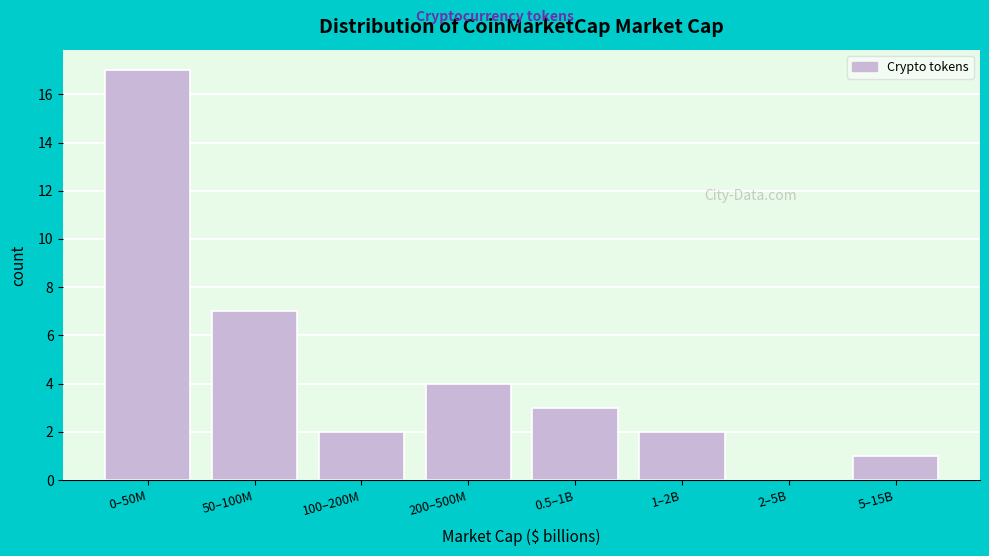

Reading right to left, what are all the values shown in this chart?

5–15B=1	2–5B=0	1–2B=2	0.5–1B=3	200–500M=4	100–200M=2	50–100M=7	0–50M=17